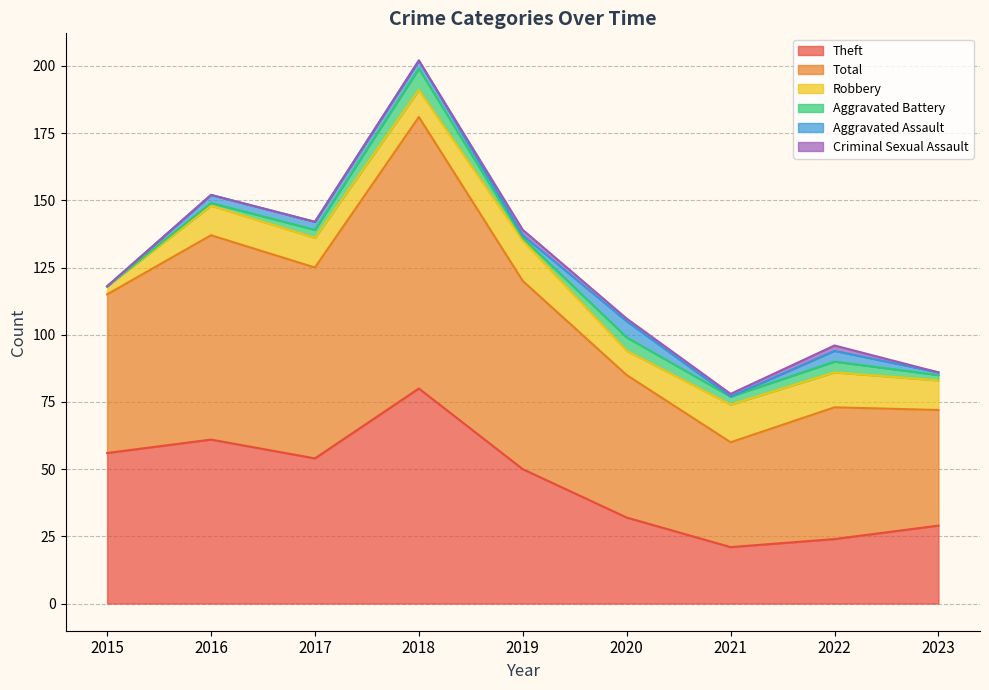

Is it true that Aggravated Battery equals 5 at 2017?

False